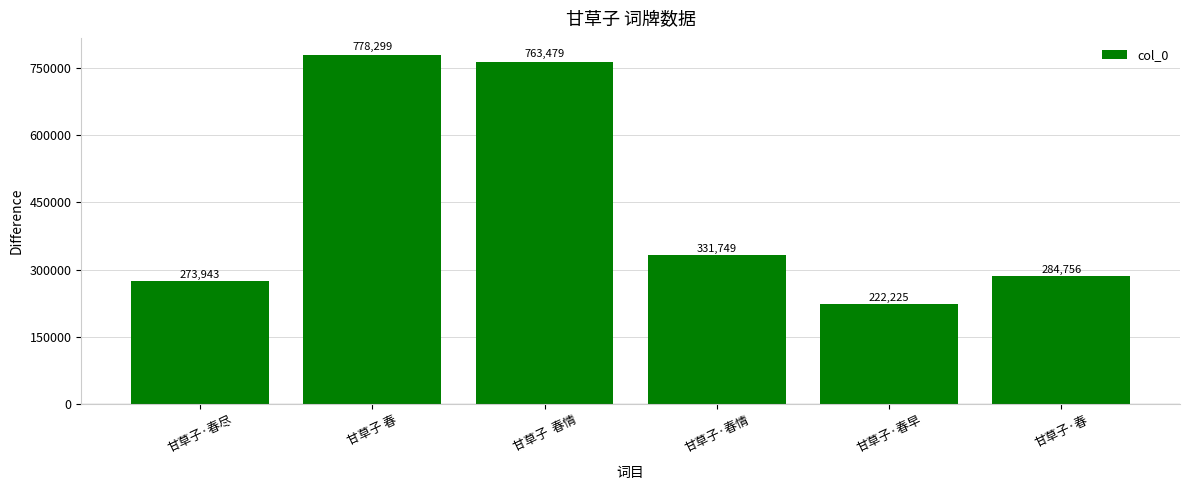

True or false: the data shows 1309309 at 甘草子 春.

False